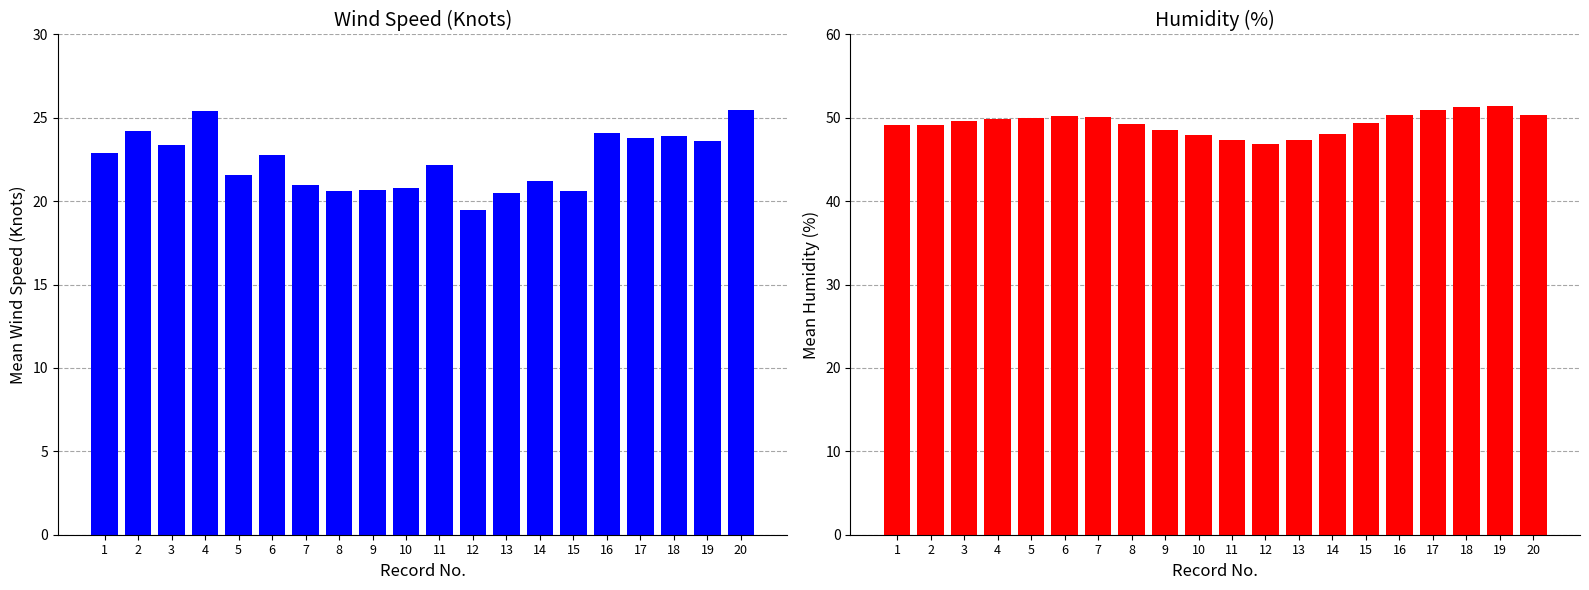

What value does the Humidity (%) series have at 1?

49.2